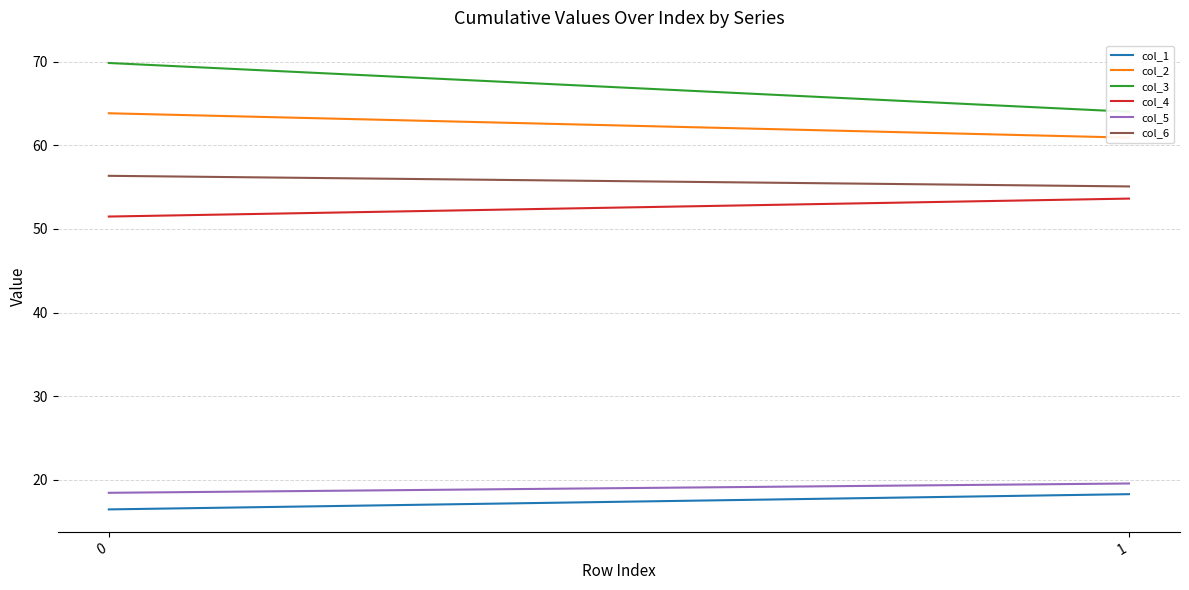

What are all the series names shown in the legend?

col_1, col_2, col_3, col_4, col_5, col_6